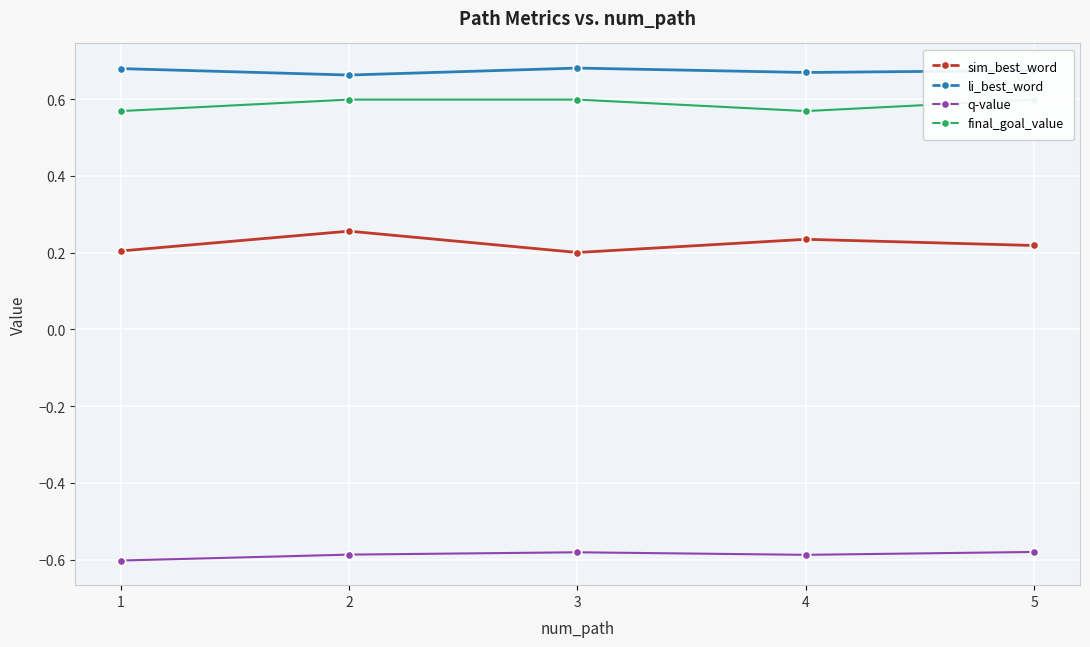

Does the chart display data point markers on the line(s)?

Yes